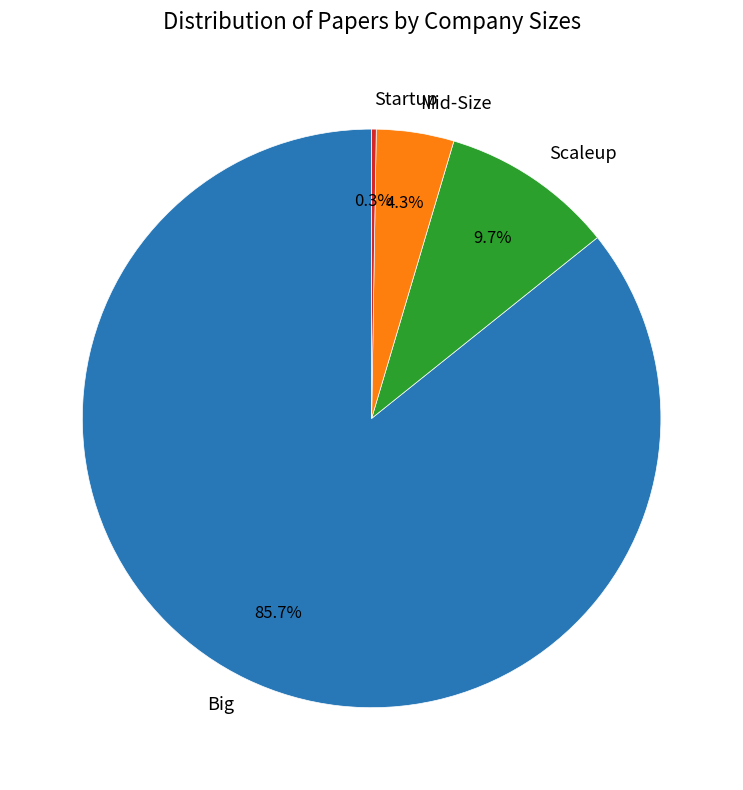

Is the sum of Mid-Size and Scaleup greater than half?

No